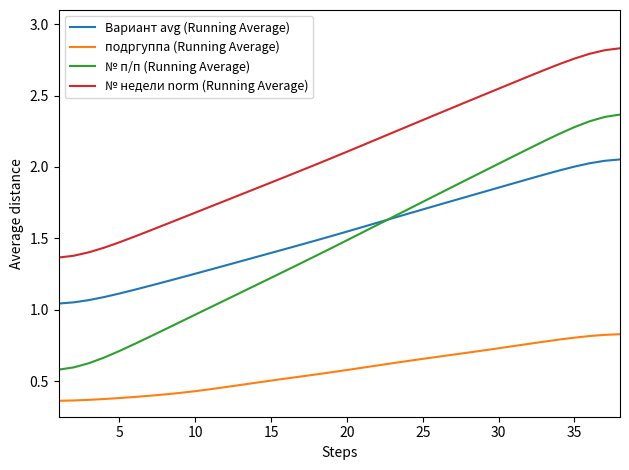

Which series ends up on top after the final intersection of Вариант avg (Running Average) and № п/п (Running Average)?

№ п/п (Running Average)